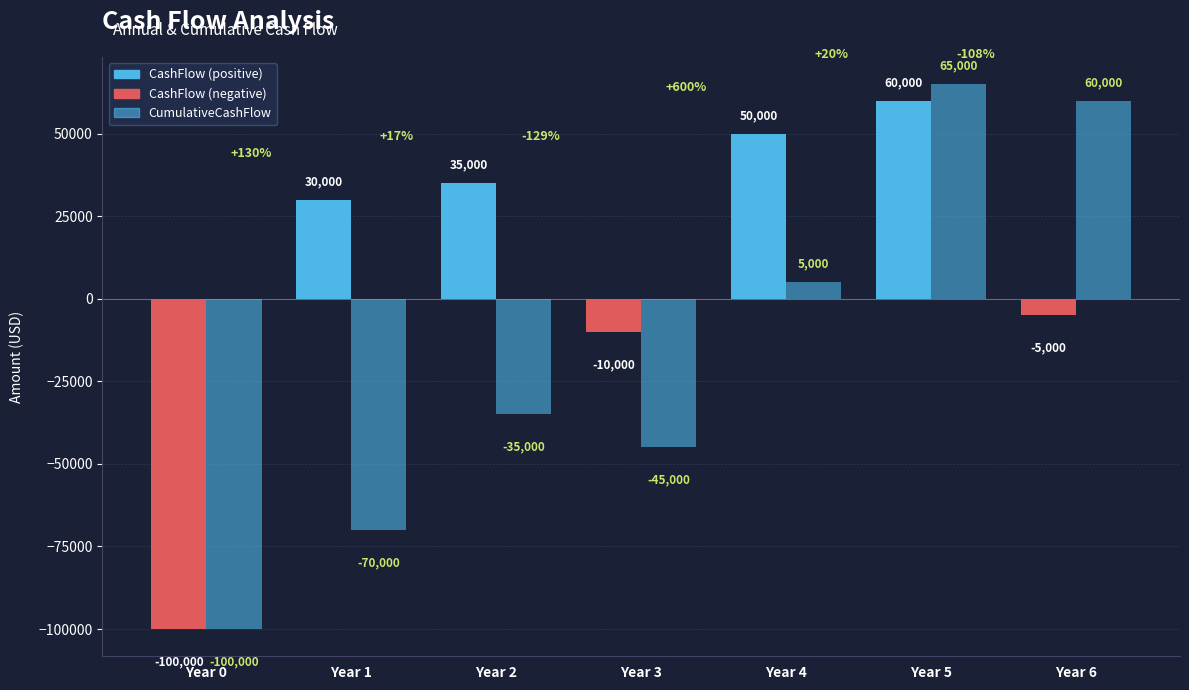

At which category is the sum across all series the highest?

Year 5